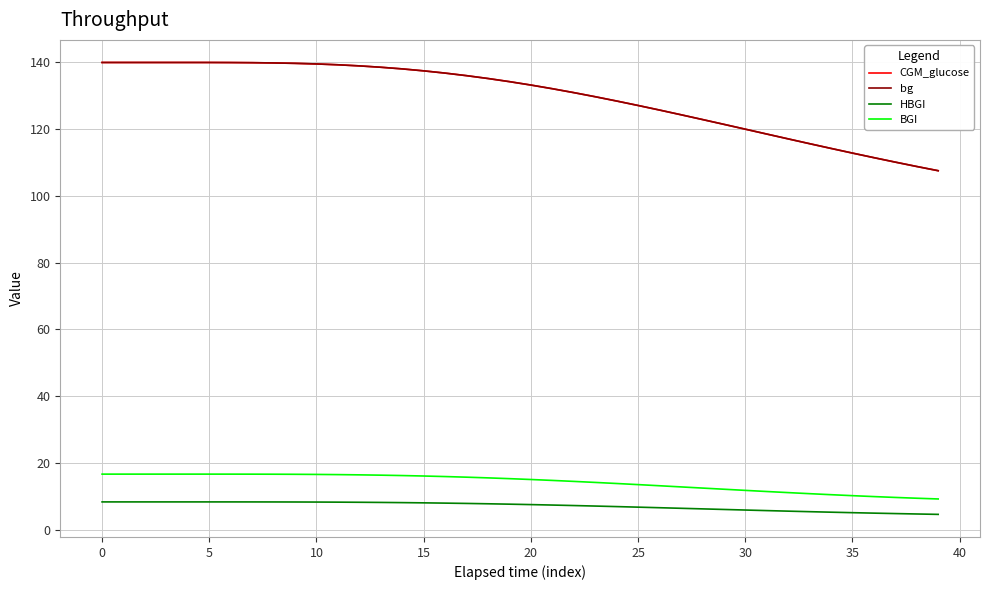

True or false: HBGI and CGM_glucose intersect in this chart.

False